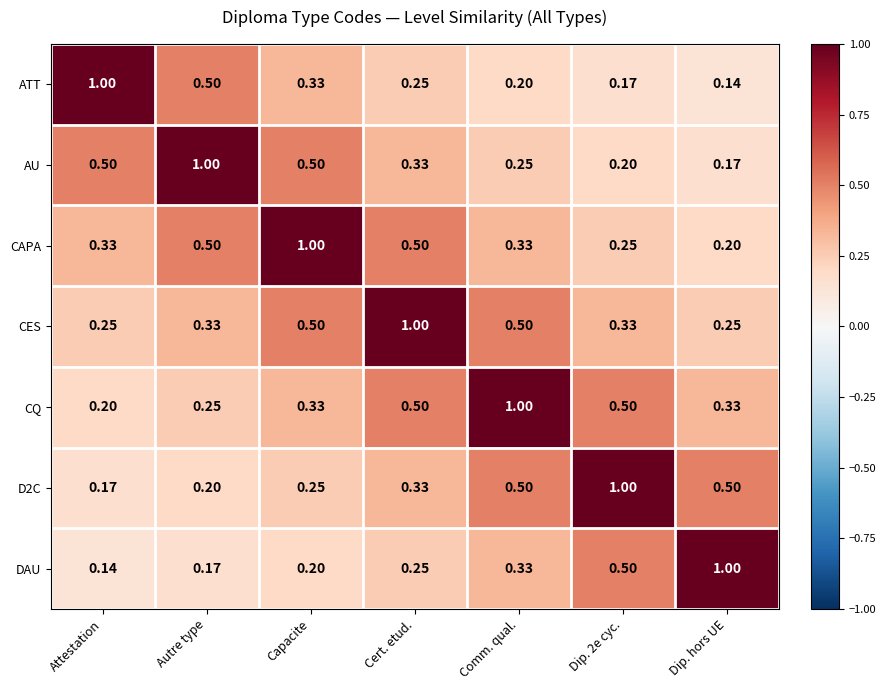

At which label does DAU reach its peak?

Dip. hors UE